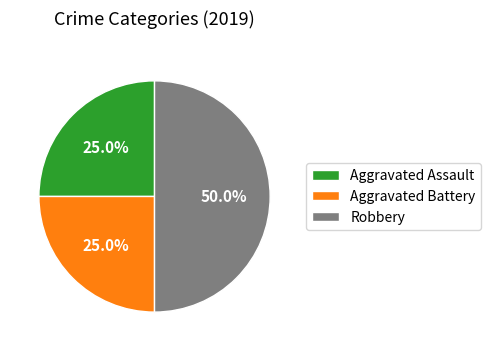

What percentage is the Aggravated Battery slice, to the nearest percent?

25%